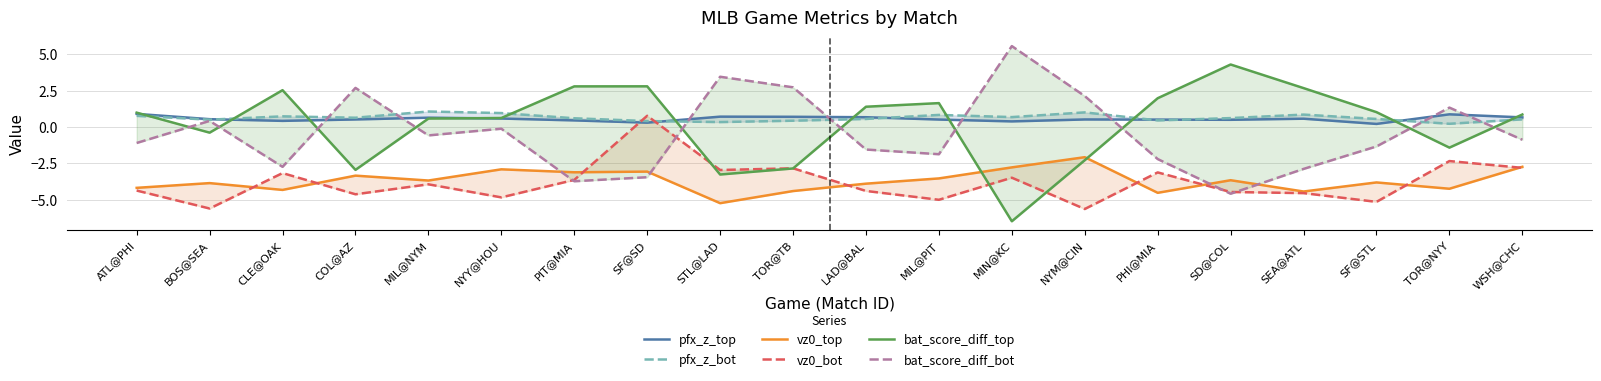

How many lines are shown in the chart?

6